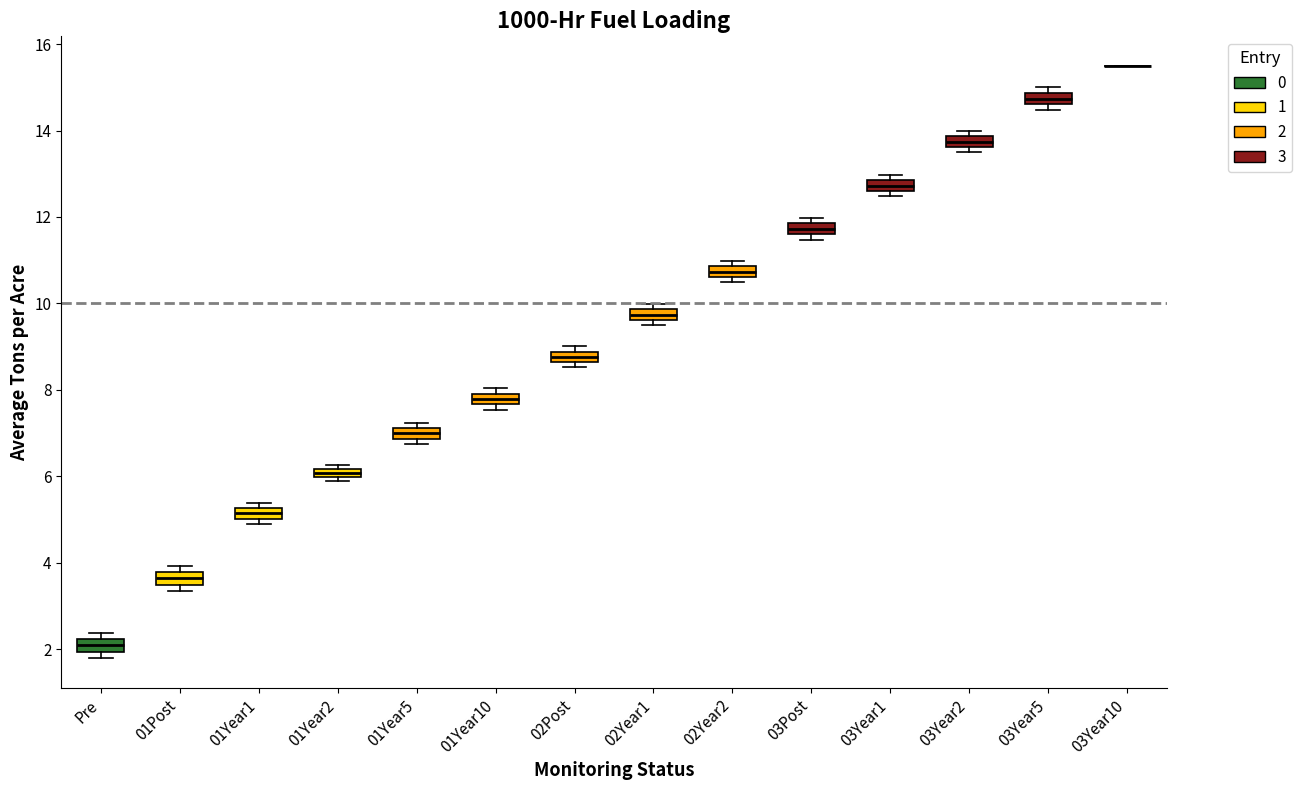

Where is the lower edge of the box for 03Post on the y-axis? The values are not printed on the chart, so give them approximately, as read against the axis.

11.6